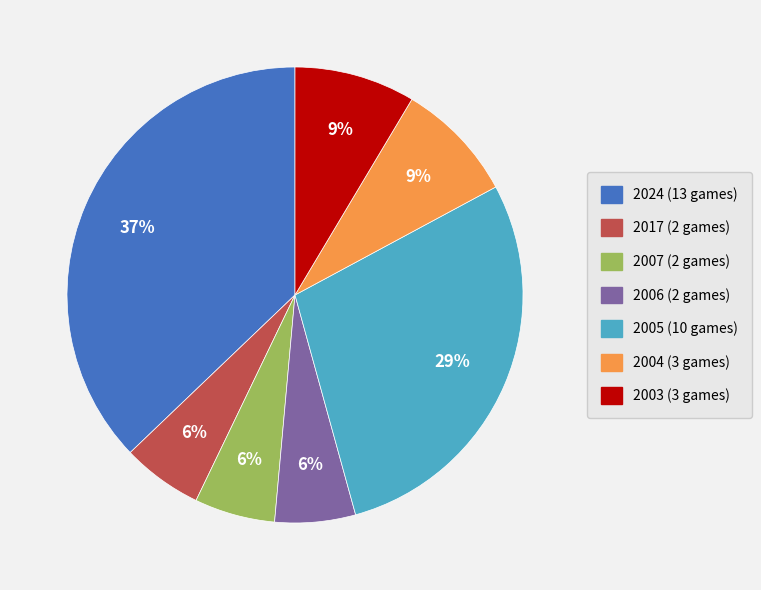

What is the largest slice in the pie chart?

2024